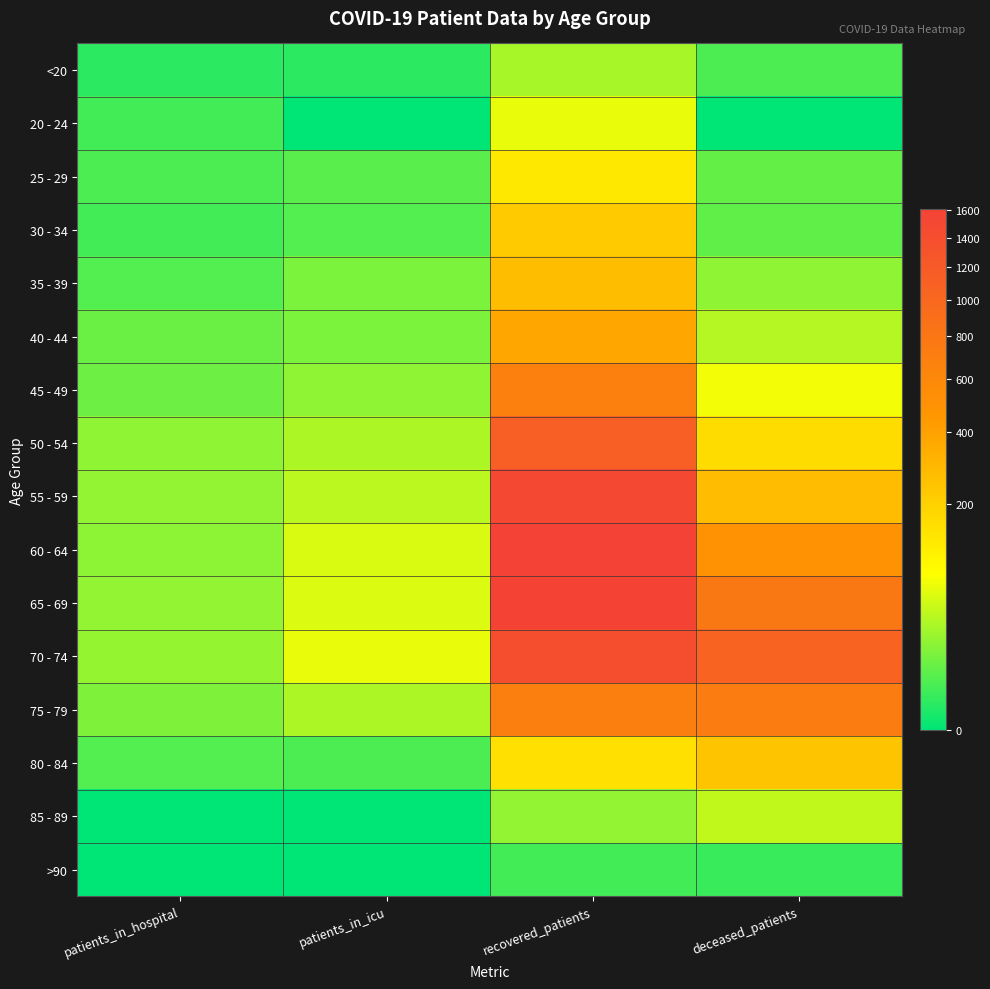

What is the difference between the highest and lowest values at recovered_patients?

1606